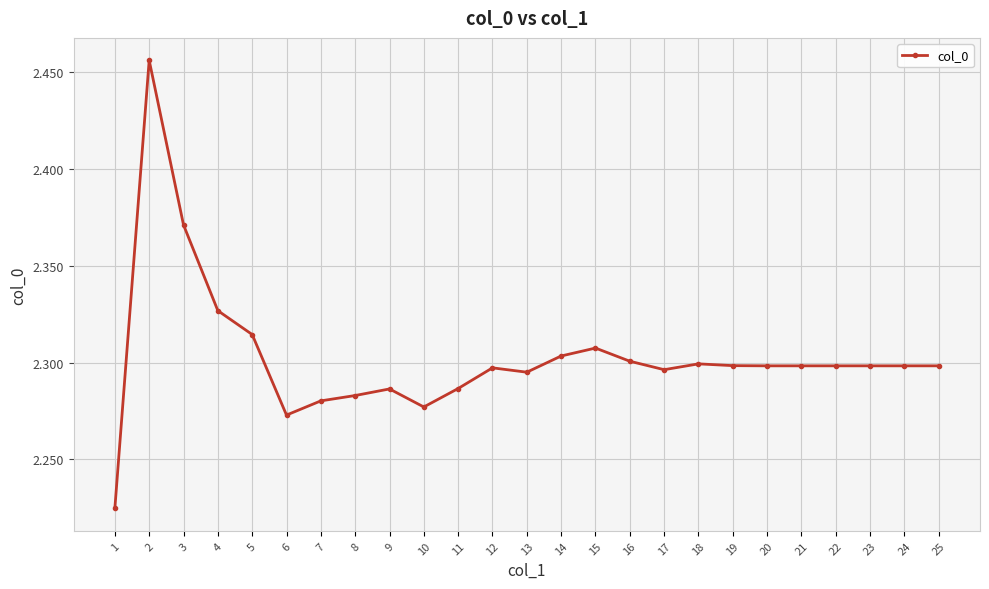

Where is the first local minimum?

6